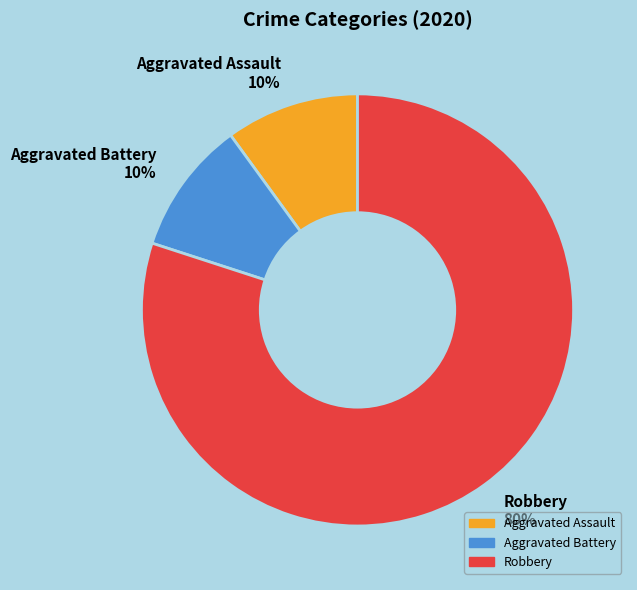

Between Robbery and Aggravated Assault, which is larger?

Robbery